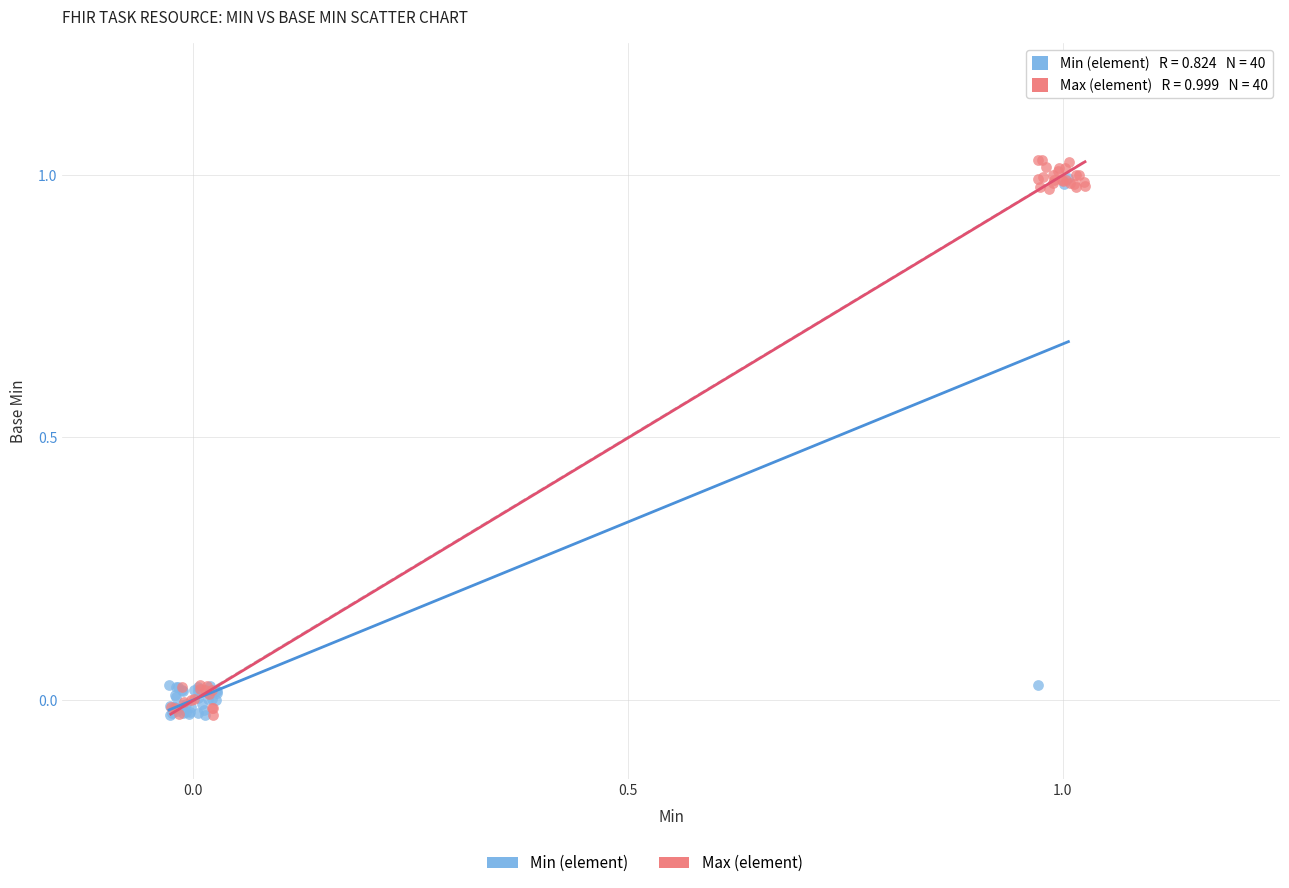

Which series has the widest spread of Y values?

Max (element)